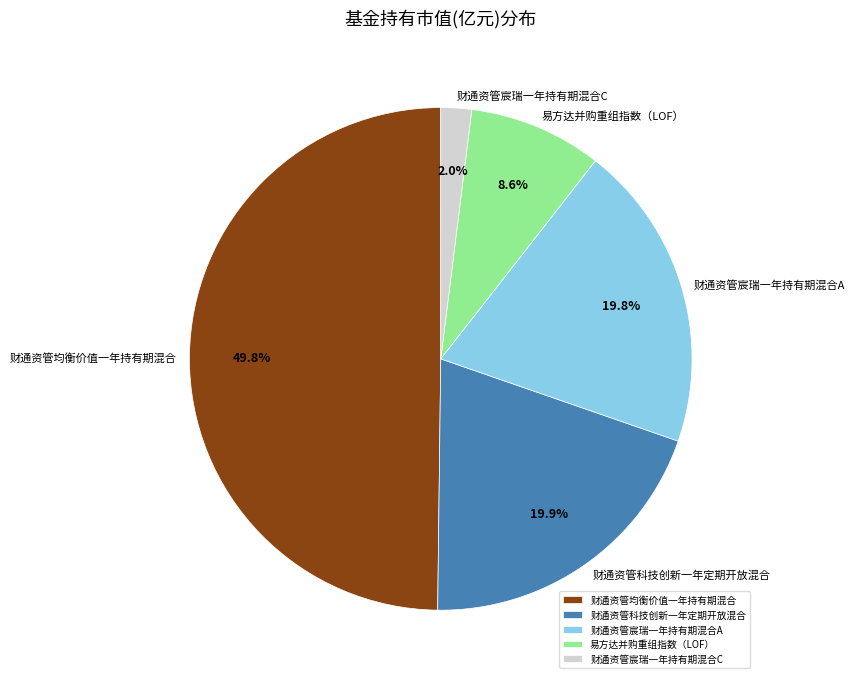

Which has a higher value, 易方达并购重组指数（LOF） or 财通资管宸瑞一年持有期混合C?

易方达并购重组指数（LOF）